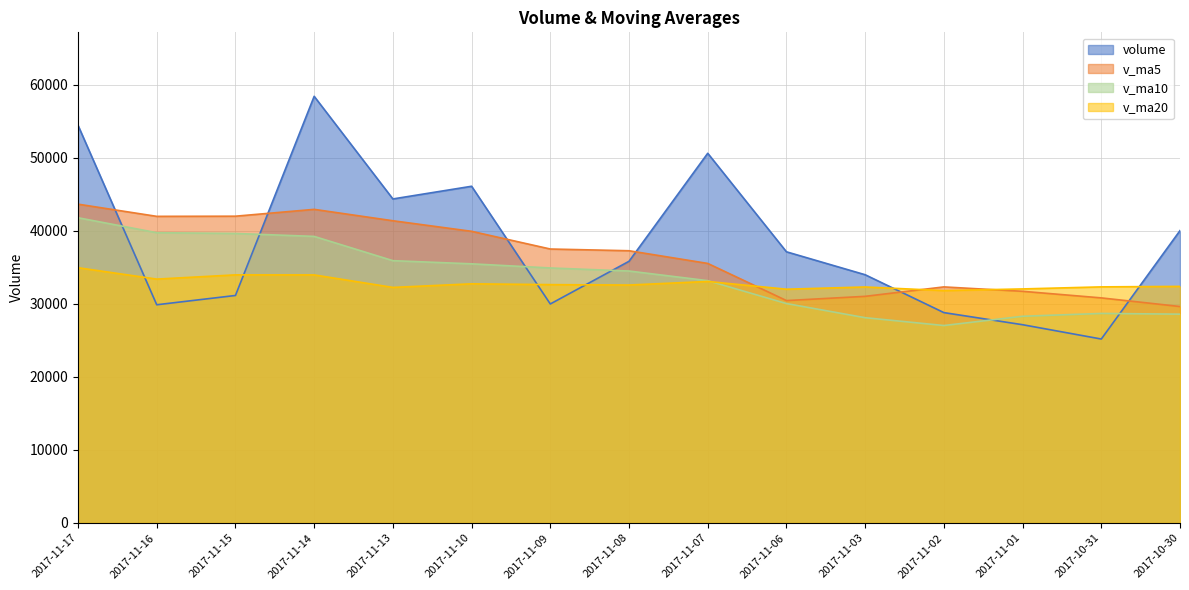

Between 2017-11-01 and 2017-11-07, which is larger?

2017-11-07